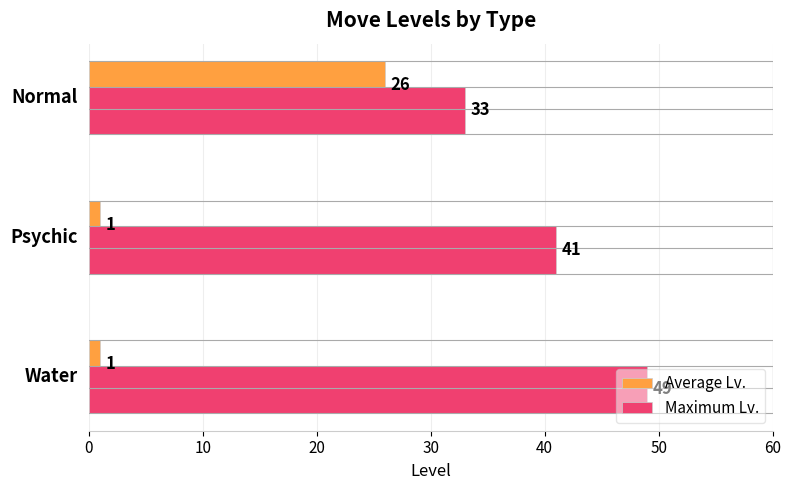

What are all the series names shown in the legend?

Average Lv., Maximum Lv.